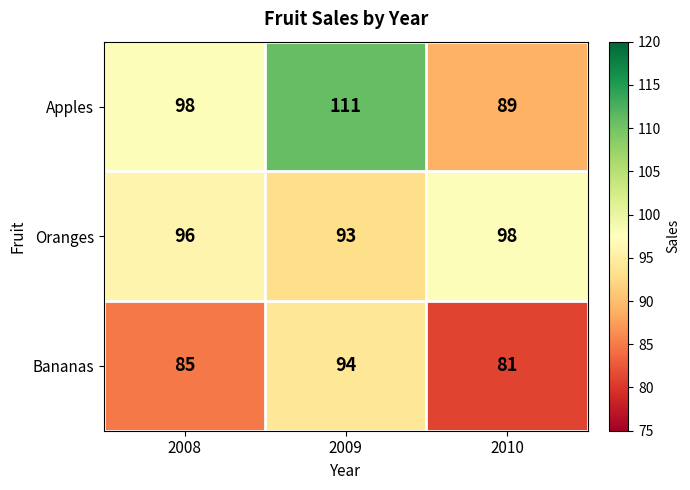

Which series has the largest total across all categories?

Apples